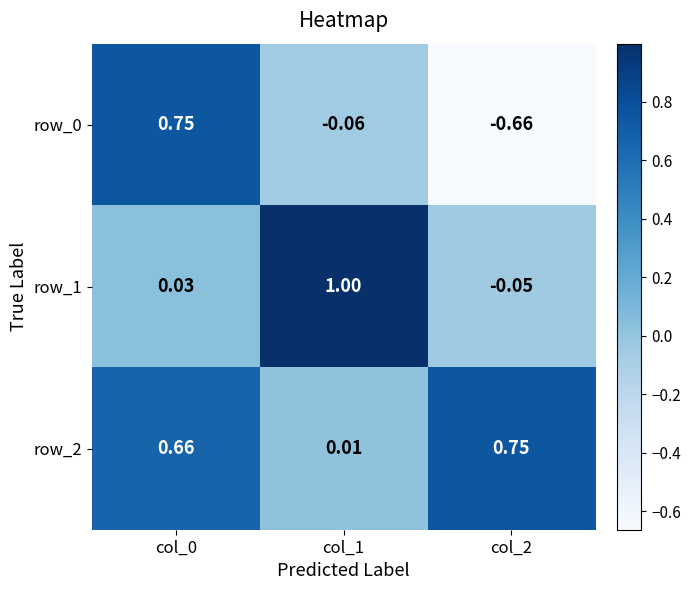

Is the value of row_0 at col_2 greater than the value of row_1 at col_0?

No